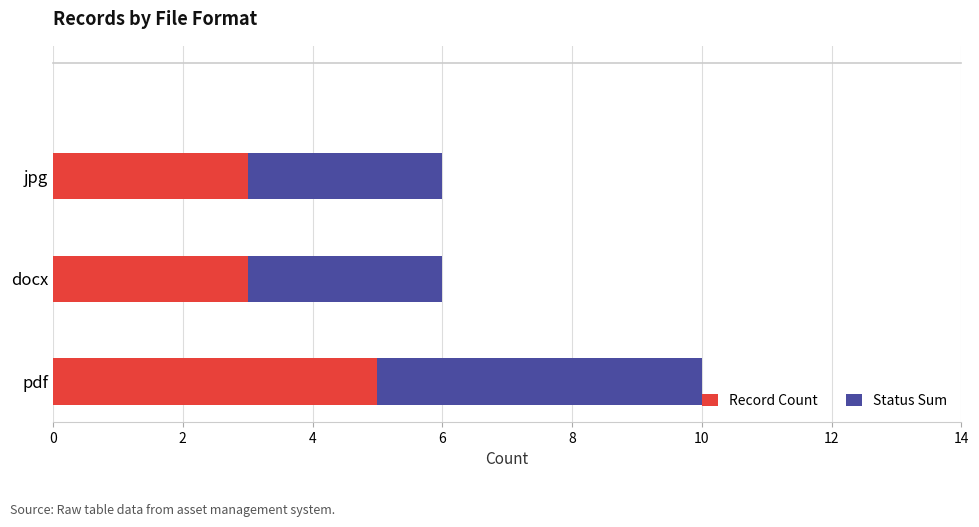

What is the average value of the Record Count series?

4